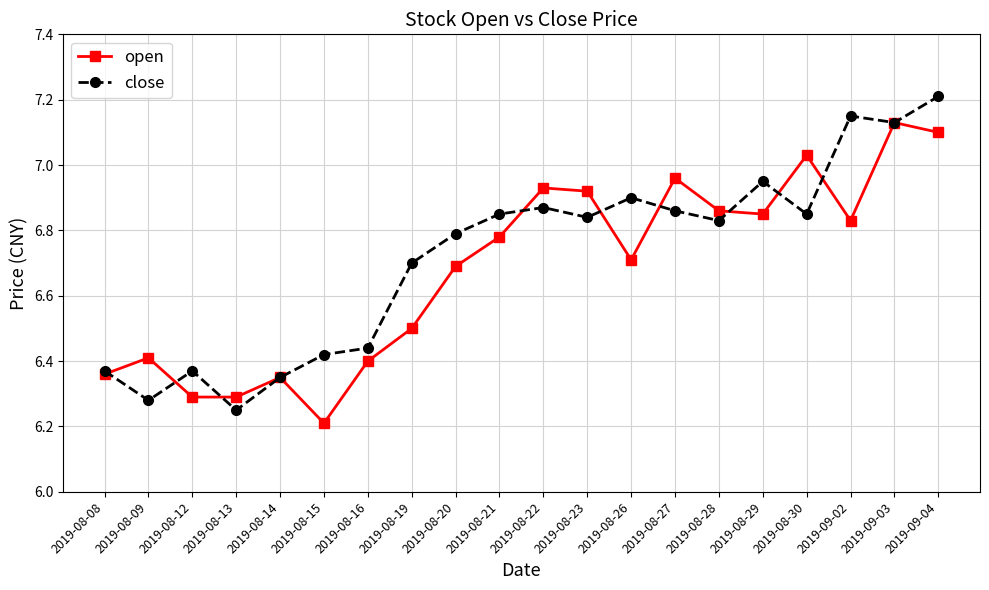

Where is the first local maximum for open?

2019-08-09